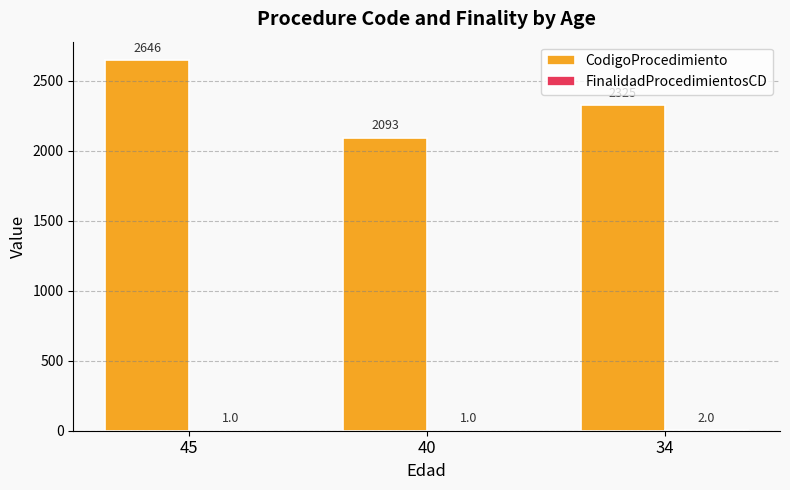

How many groups of bars are there?

3